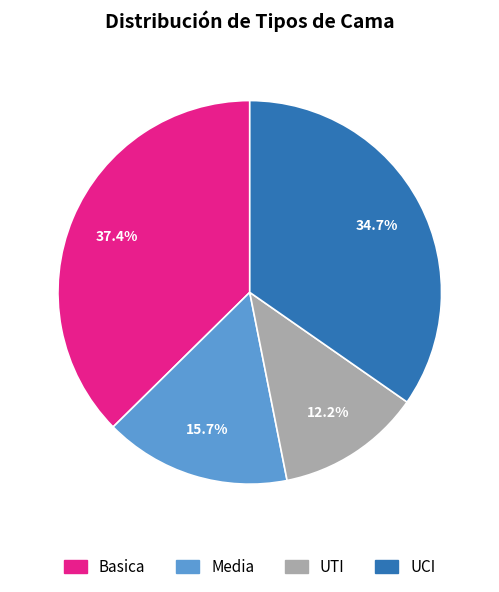

How many segments does this pie chart have?

4